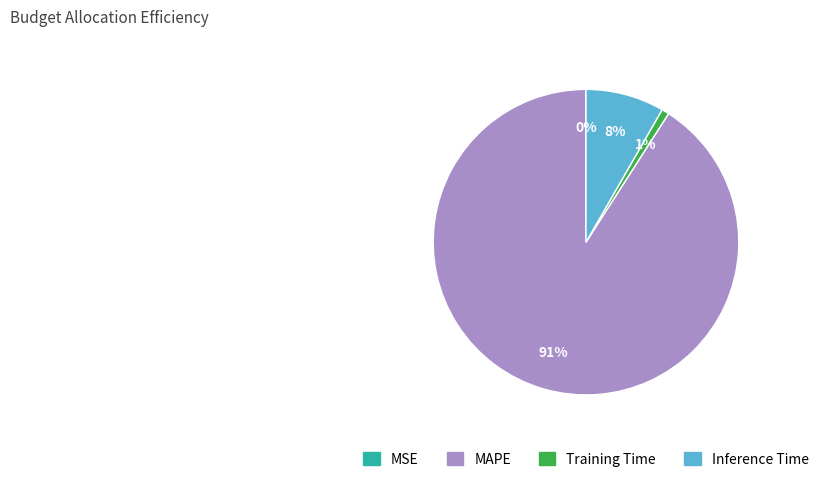

What is the majority slice?

MAPE